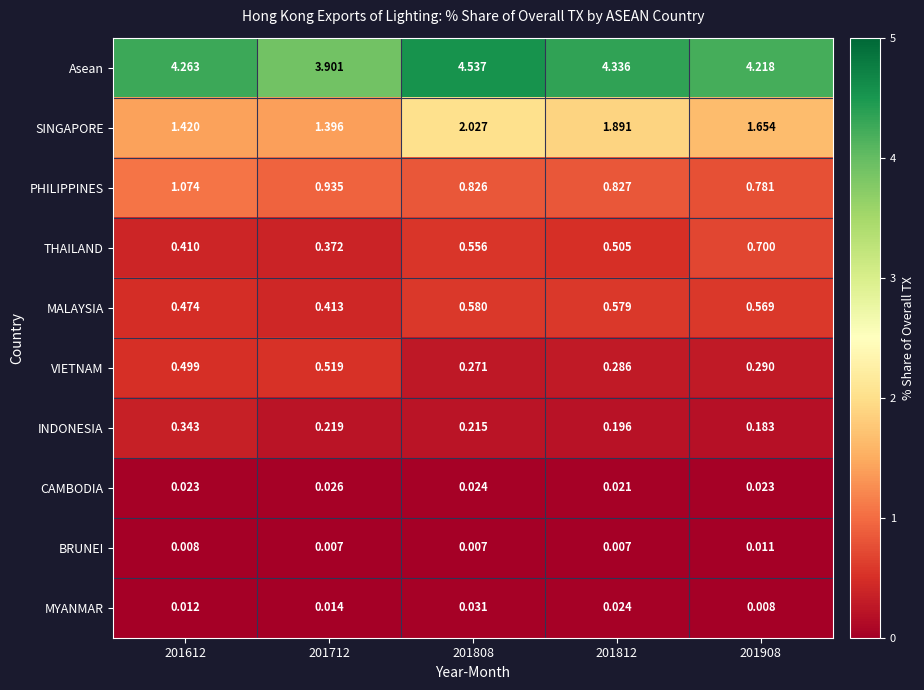

Rank the series by their maximum value, from highest to lowest.

Asean, SINGAPORE, PHILIPPINES, THAILAND, MALAYSIA, VIETNAM, INDONESIA, MYANMAR, CAMBODIA, BRUNEI